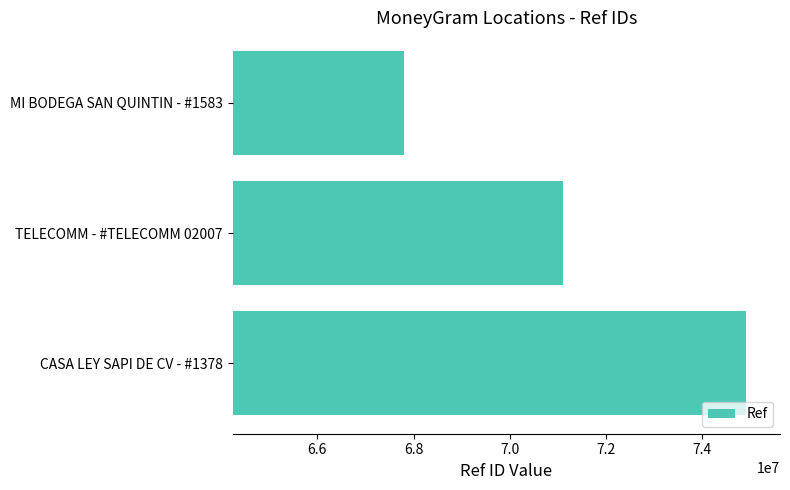

How many distinct data groups are displayed?

1